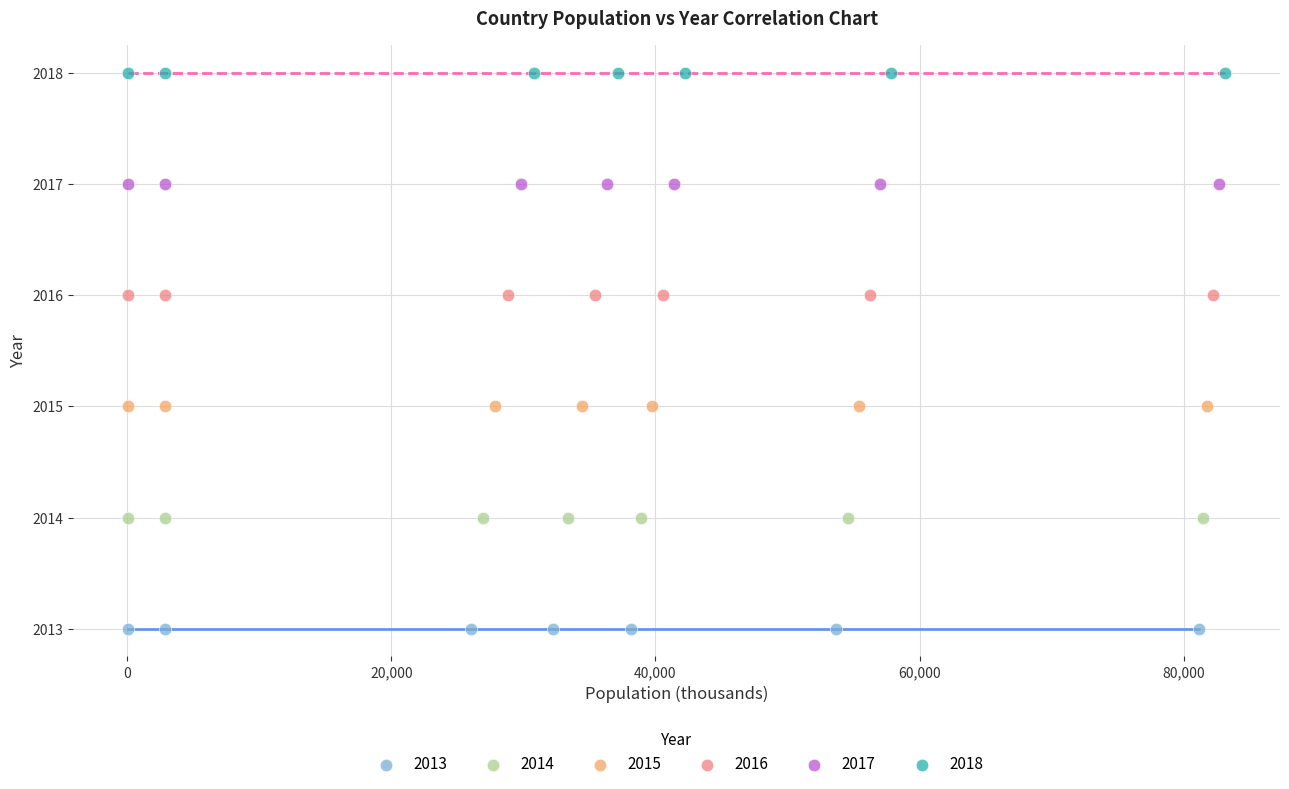

Which series reaches the maximum Y coordinate?

2018